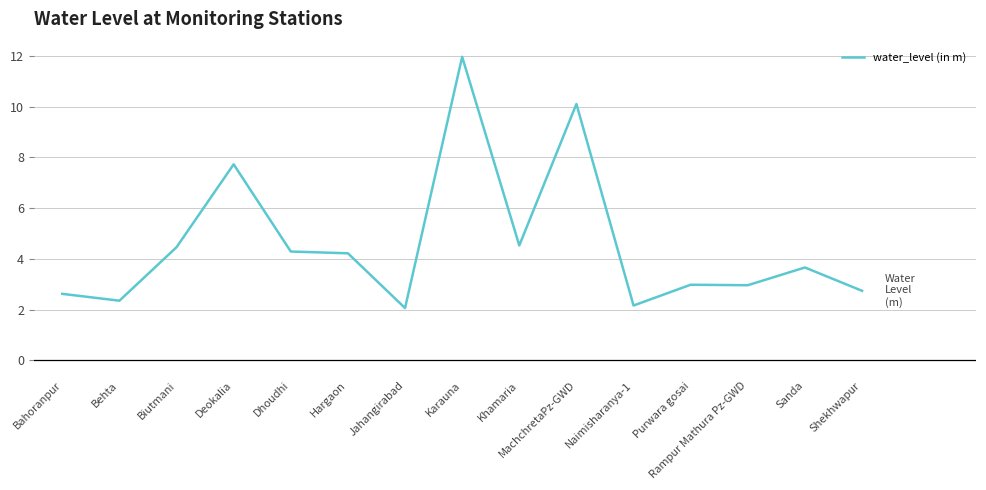

Is it true that the value at Sanda is 3.7?

True